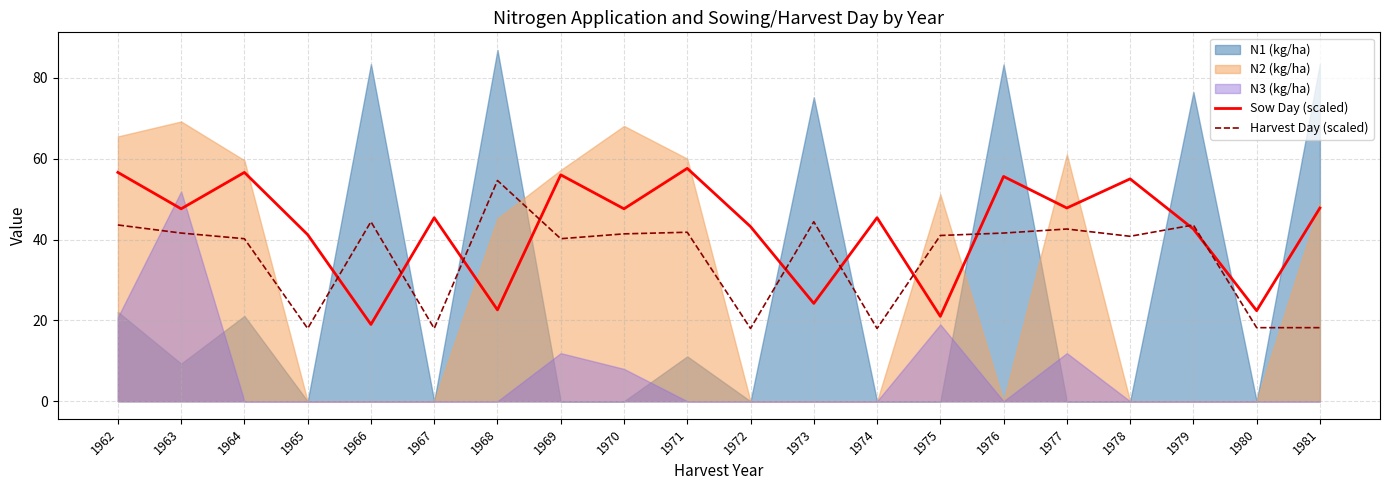

Where is Sow Day (scaled) nearest to the value 38?

1965